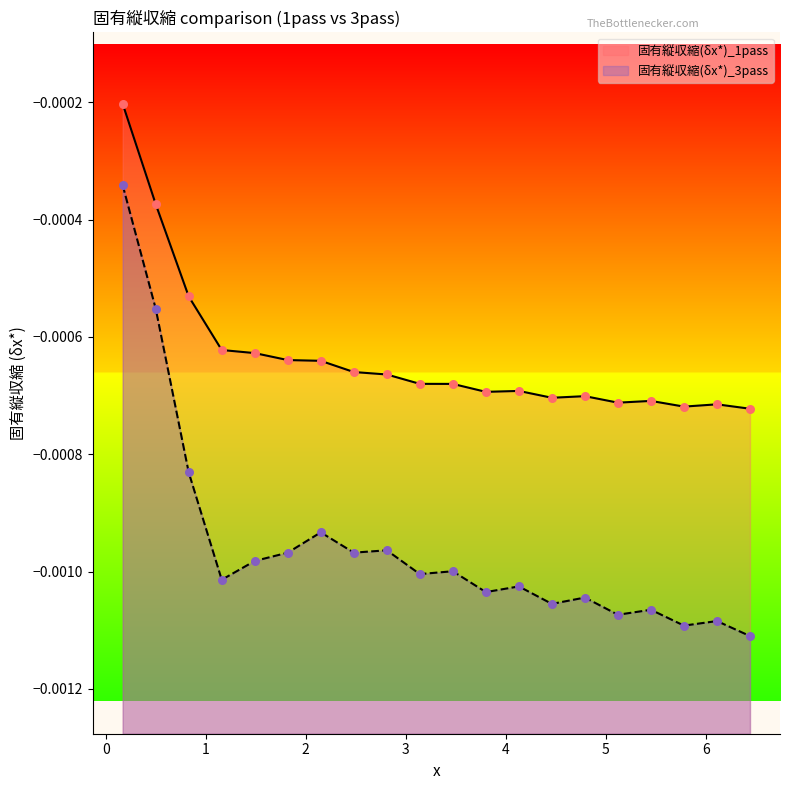

What are all the series names shown in the legend?

固有縦収縮(δx*)_1pass, 固有縦収縮(δx*)_3pass